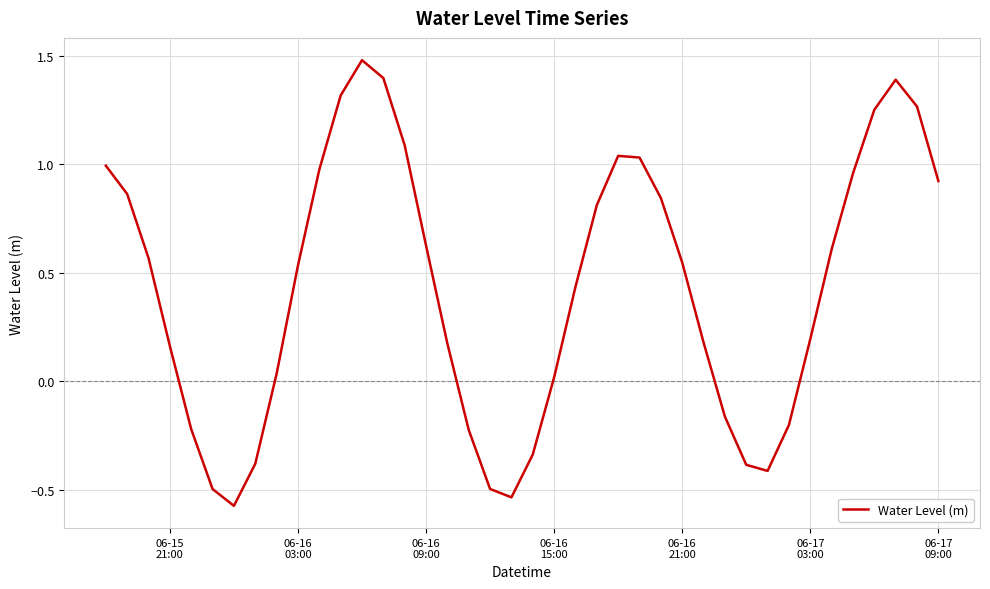

What is the difference between the maximum and minimum values?

2.1